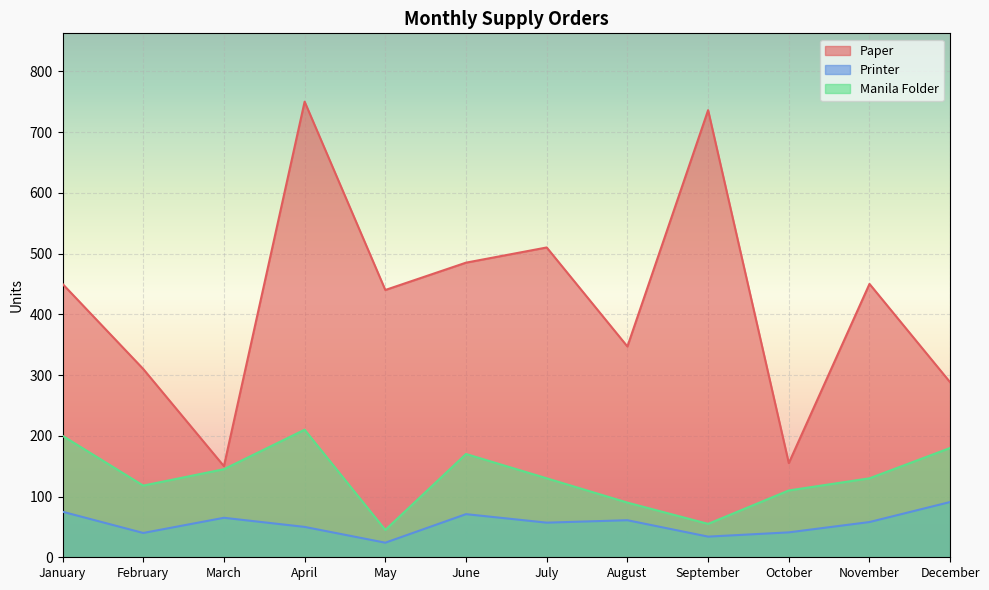

Which series has the largest total across all categories?

Paper